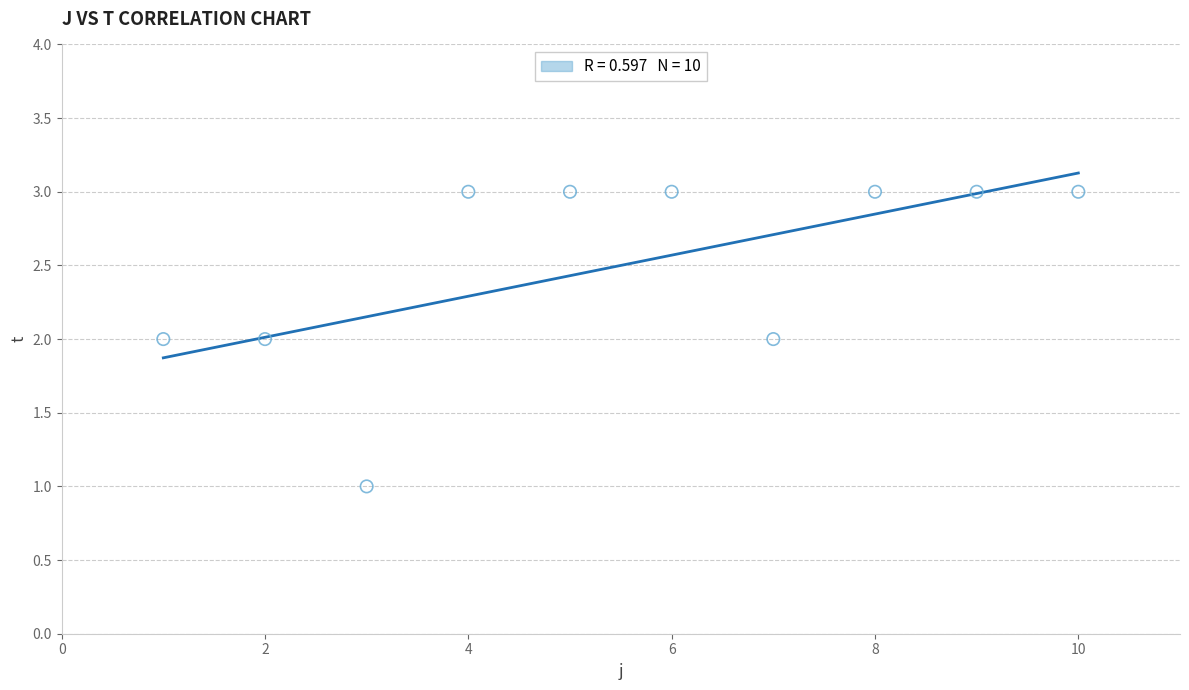

What is the average X value?

6